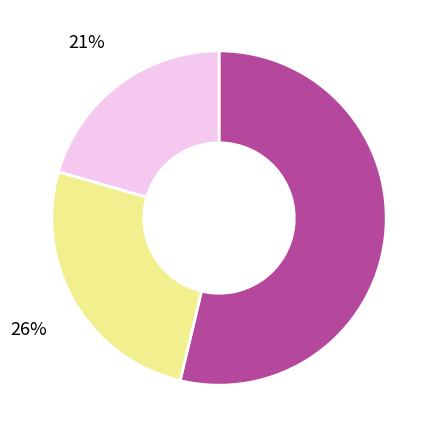

To the nearest percent, what is the average slice percentage?

33%